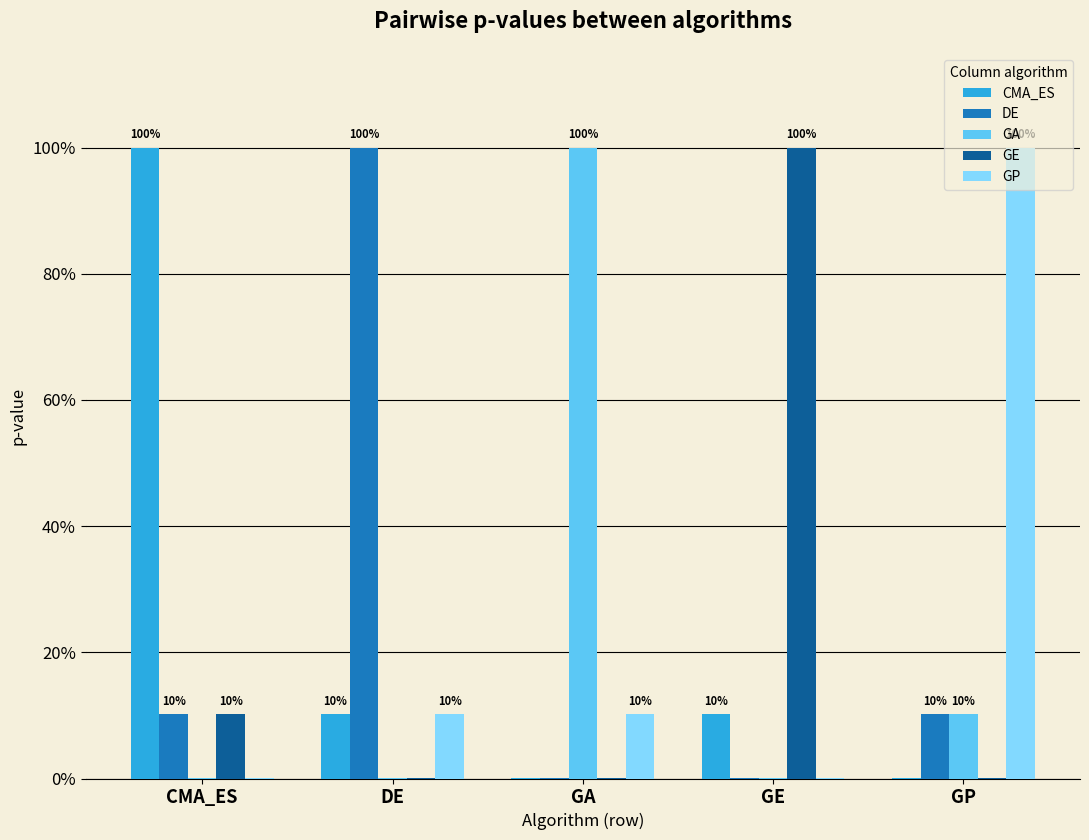

Are the bars horizontal?

No